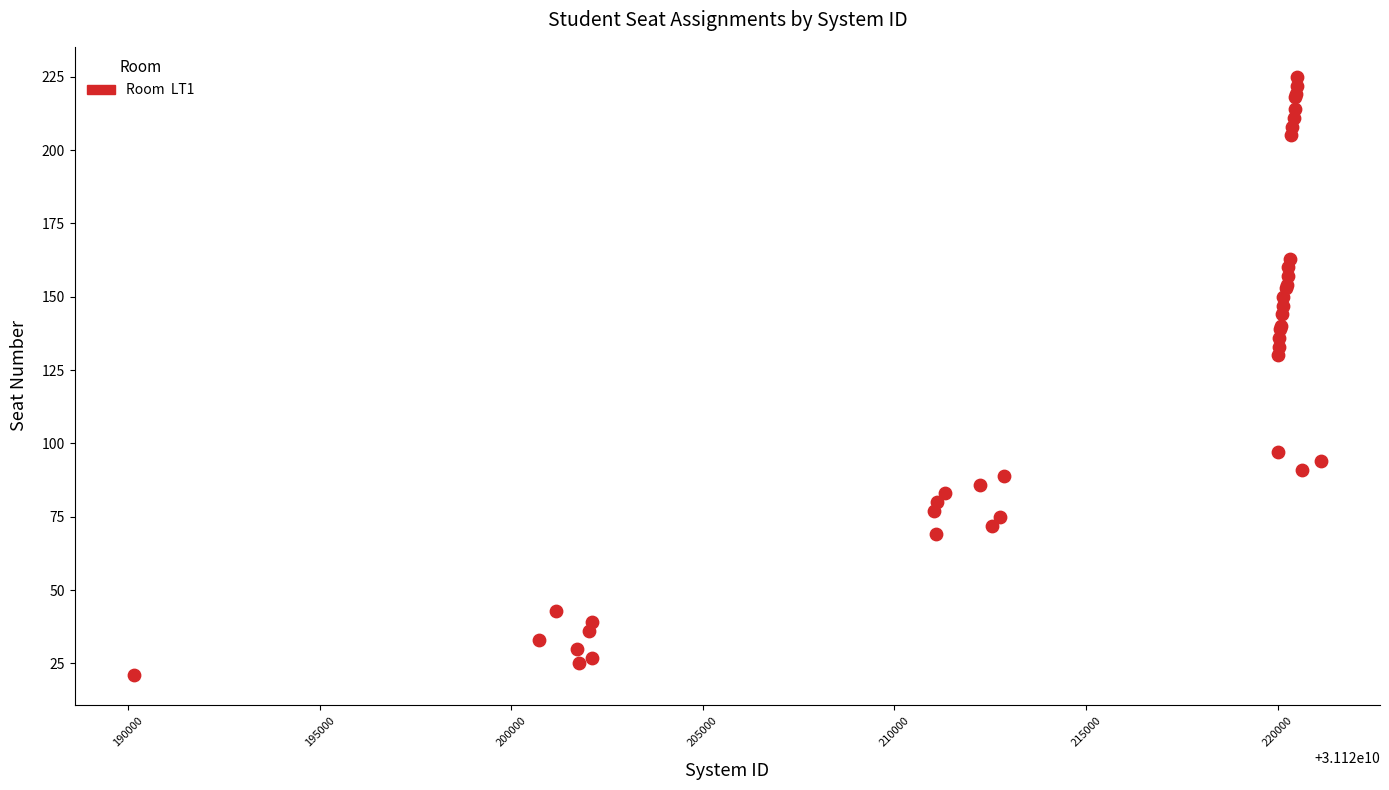

What Y value in the scatter plot is closest to 123?

130